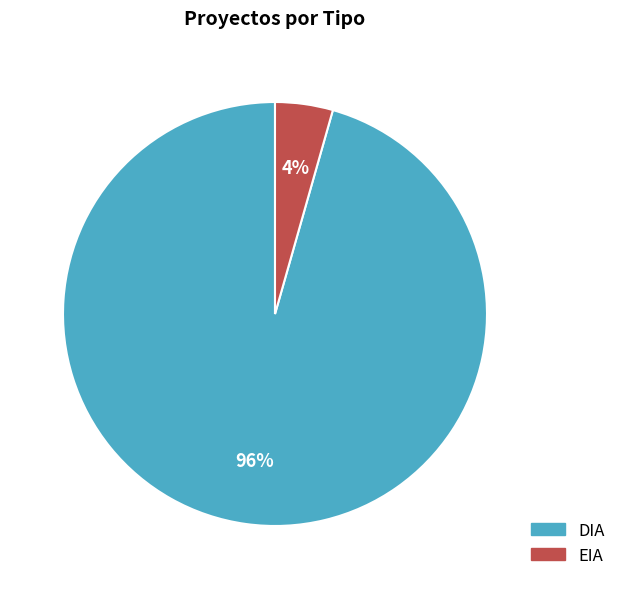

Rank the categories by value from lowest to highest.

EIA, DIA